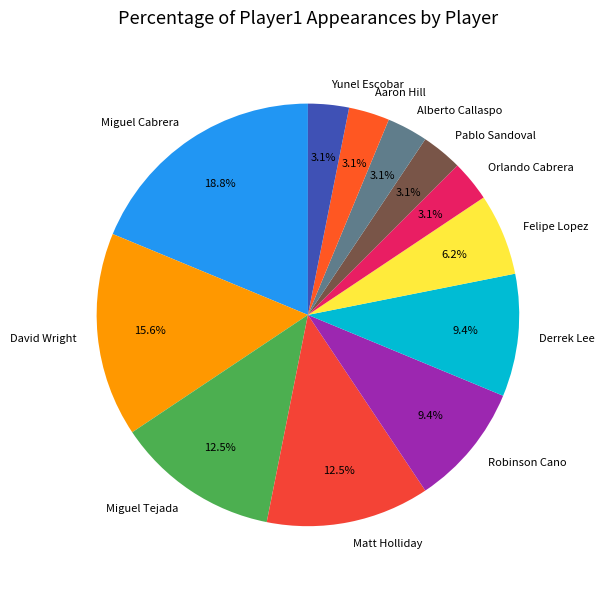

Combined, do Derrek Lee and Aaron Hill account for over 50%?

No